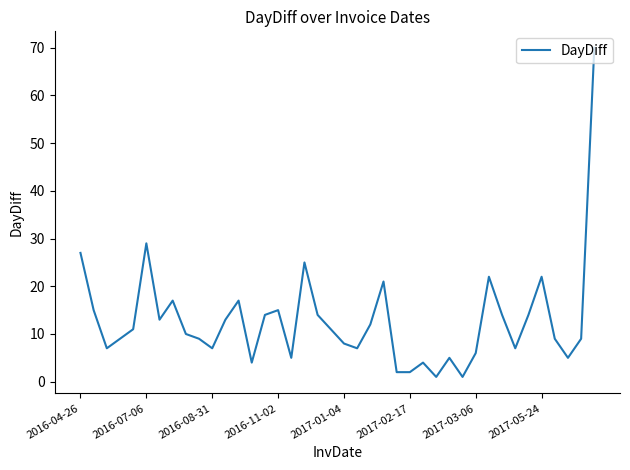

What is the difference between the maximum and minimum values?

69